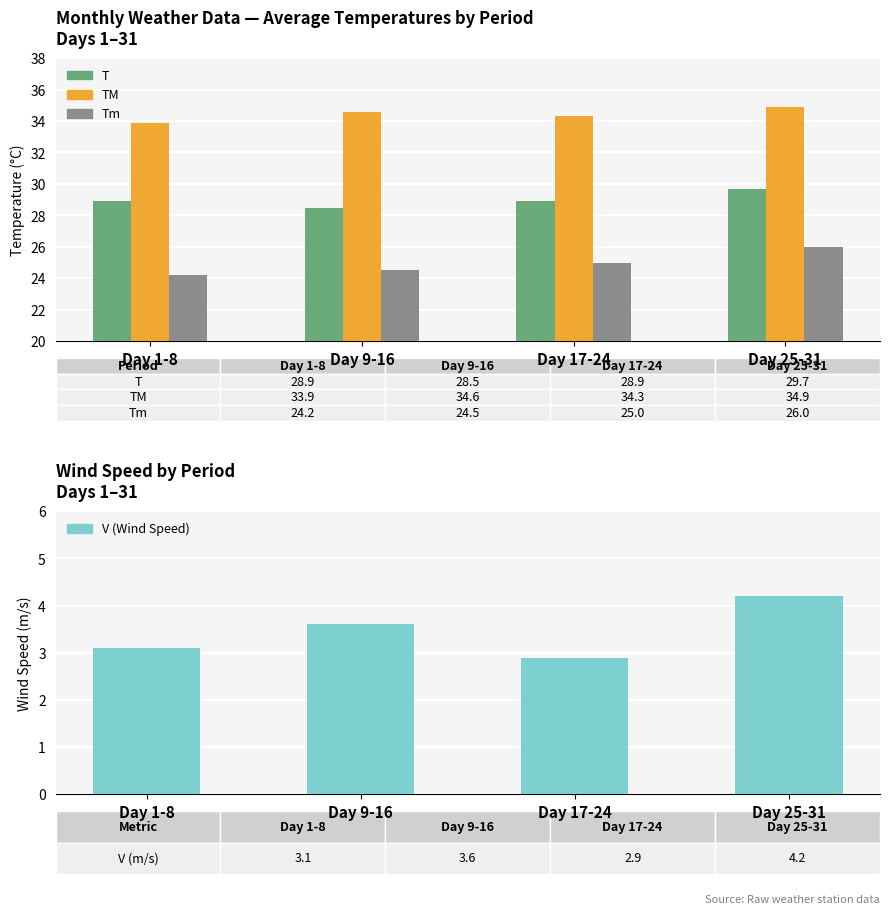

What is the maximum value for Tm?

26.0